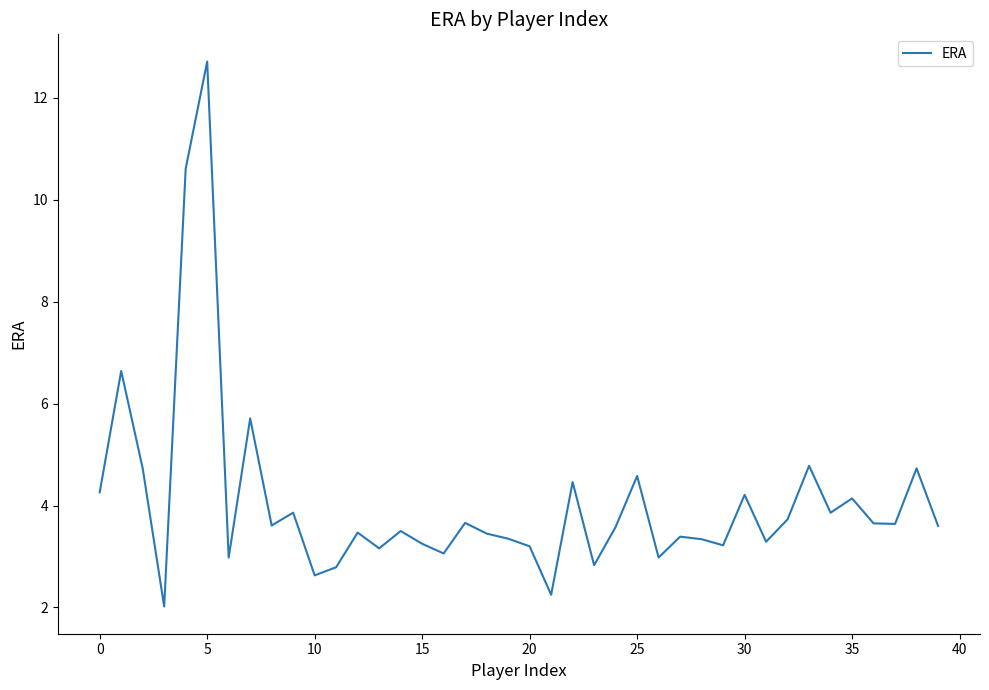

What is the difference between the maximum and minimum values?

10.7